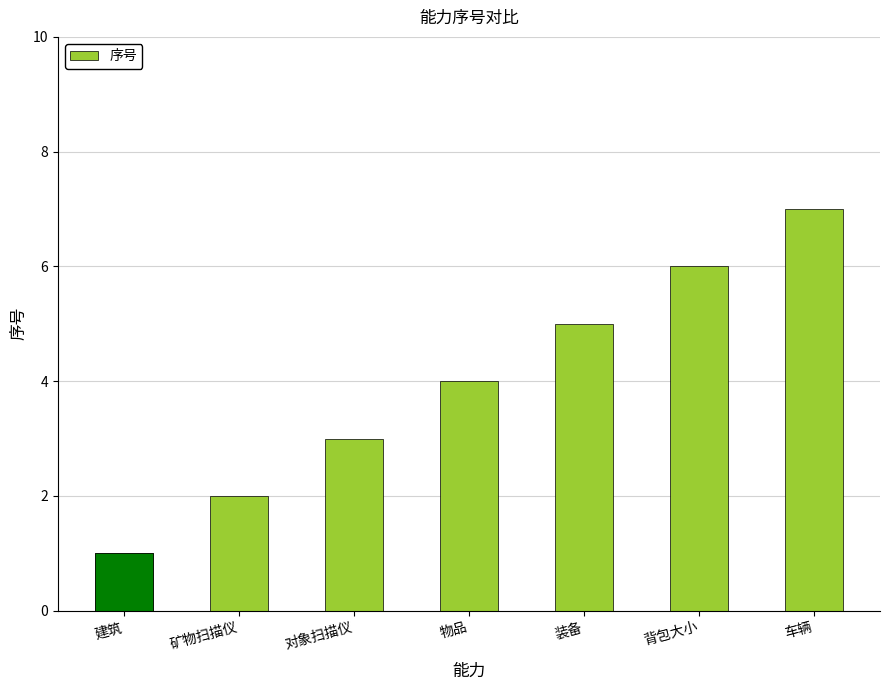

What is the smallest value displayed?

1